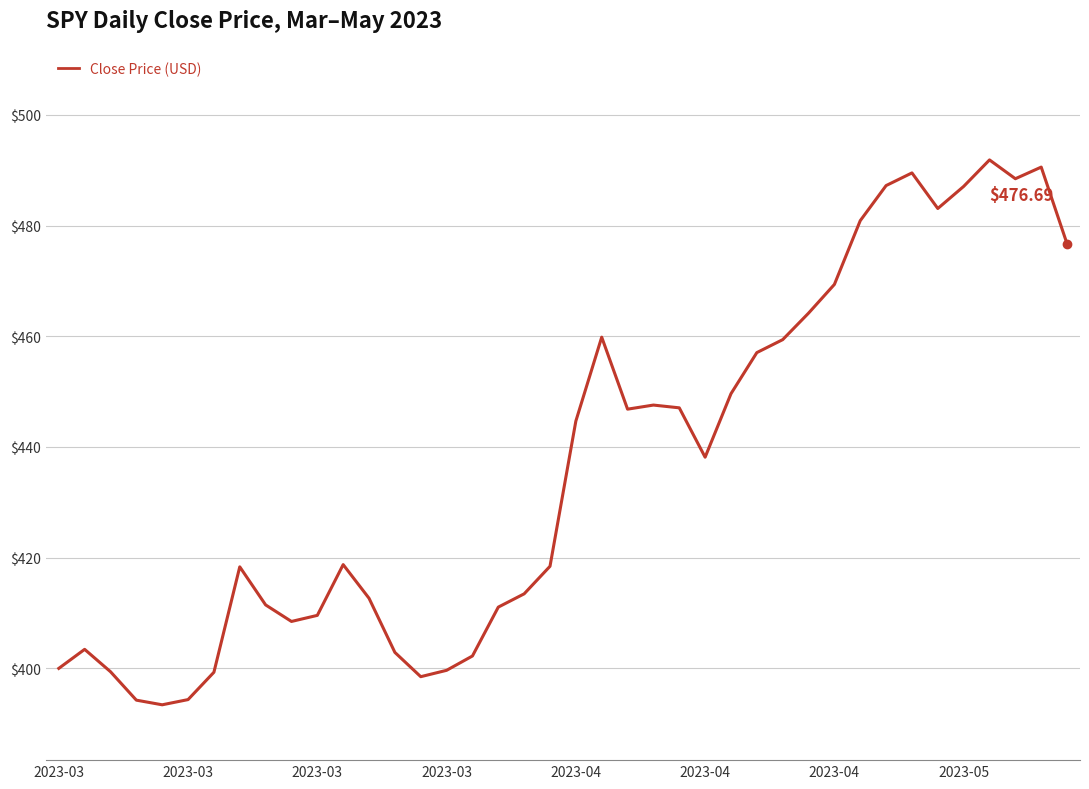

What is the difference between the maximum and minimum values?

98.5